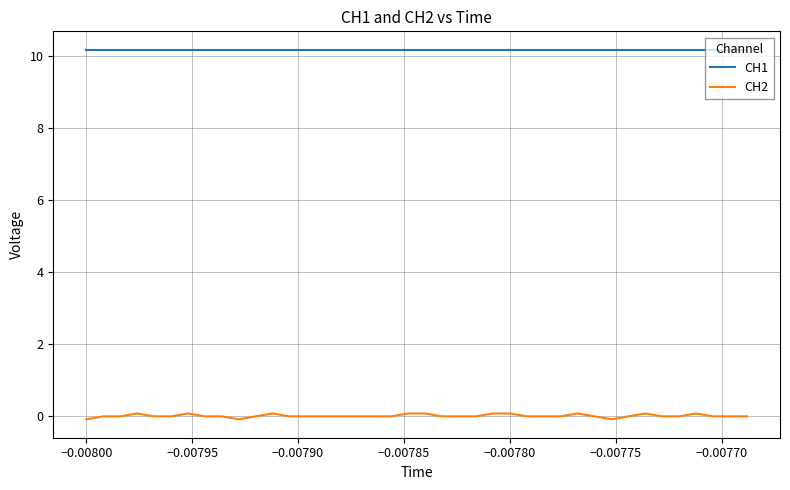

Which series has the largest total across all categories?

CH1